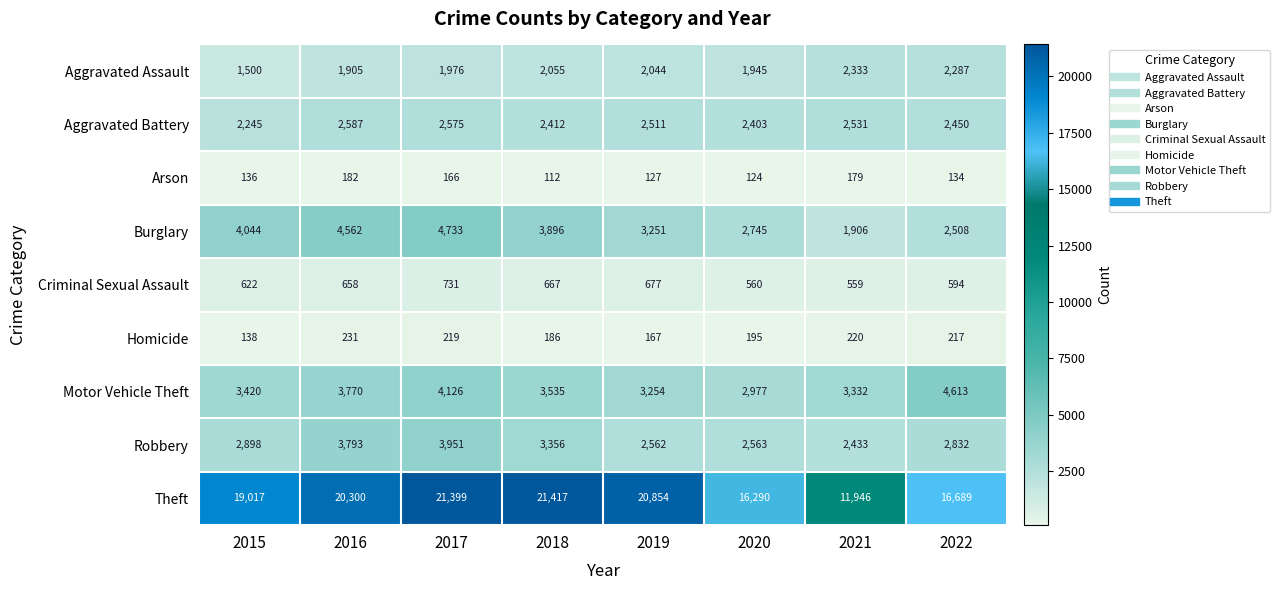

True or false: Aggravated Assault has a value of 1323 at 2017.

False